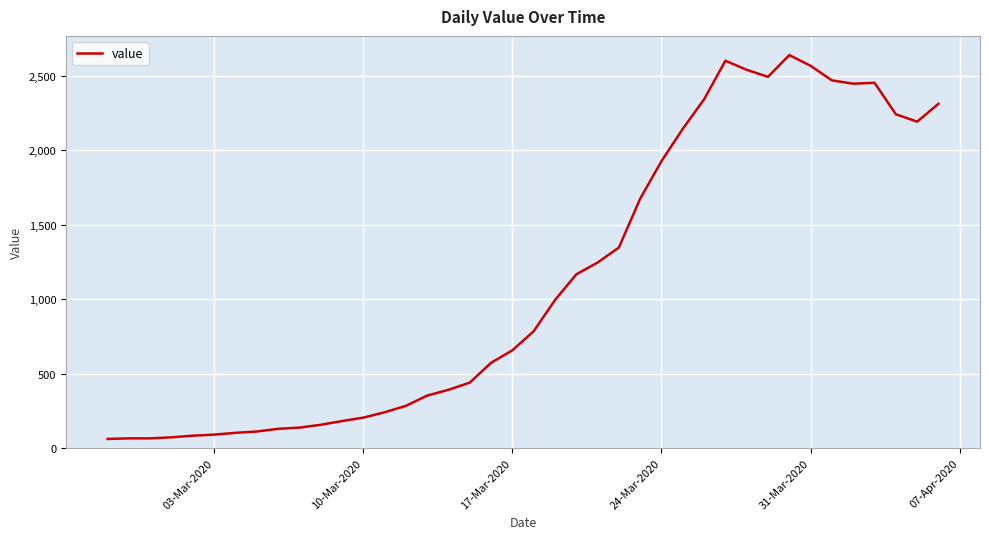

What is the difference between the maximum and second lowest values?

2573